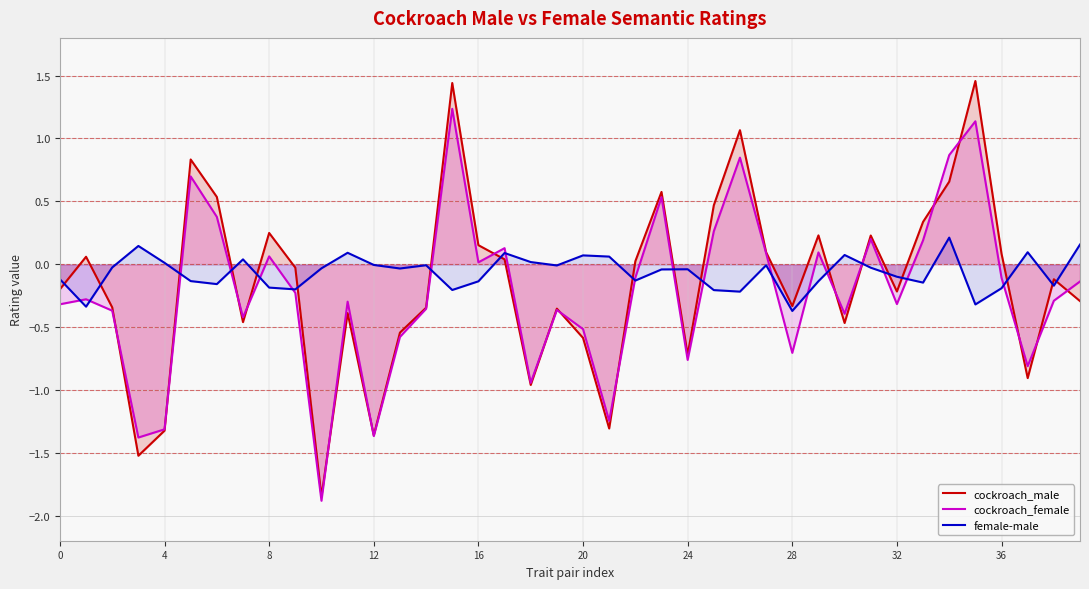

What is the average value of the cockroach_female series?

-0.2